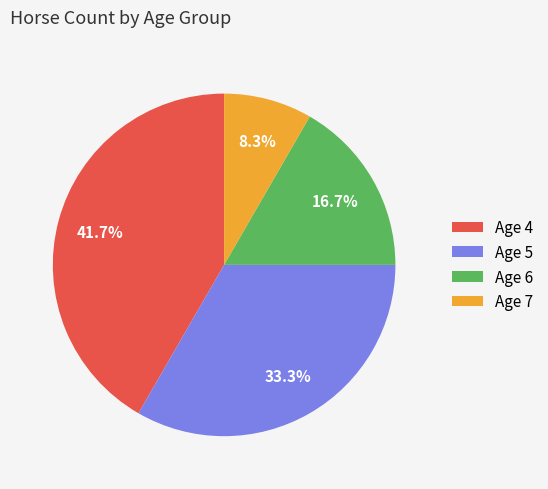

What is the smallest slice in the pie chart?

Age 7